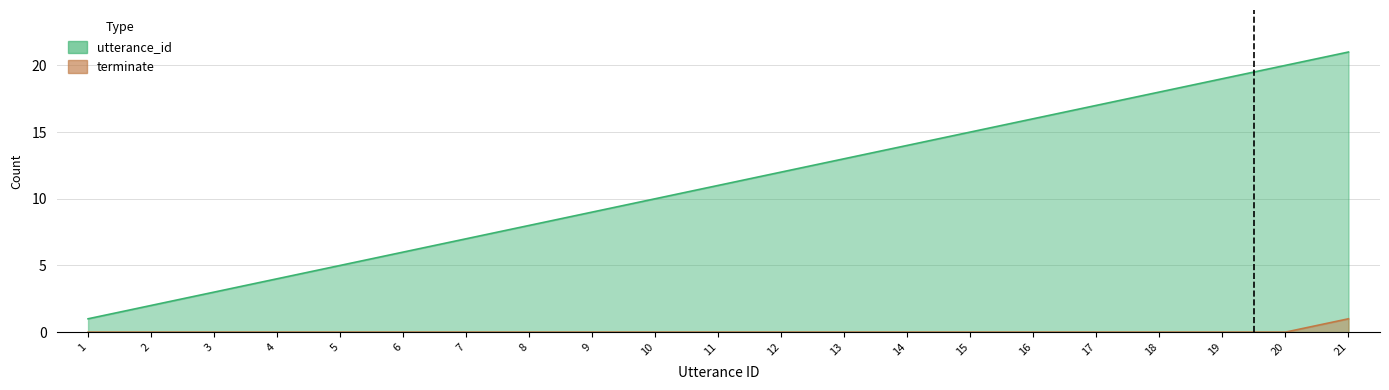

Which category has the lowest value across all series?

1